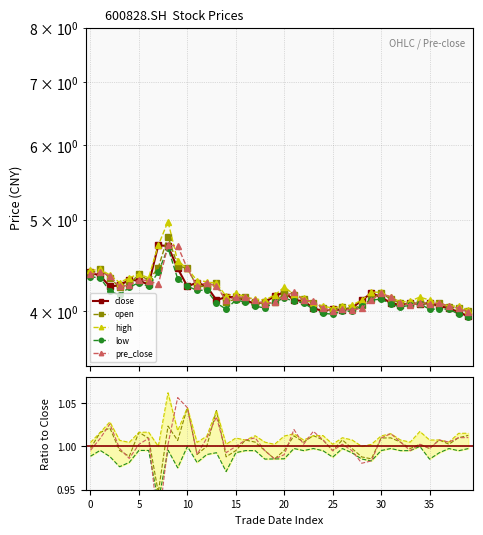

What is the highest value of the open series?

4.8